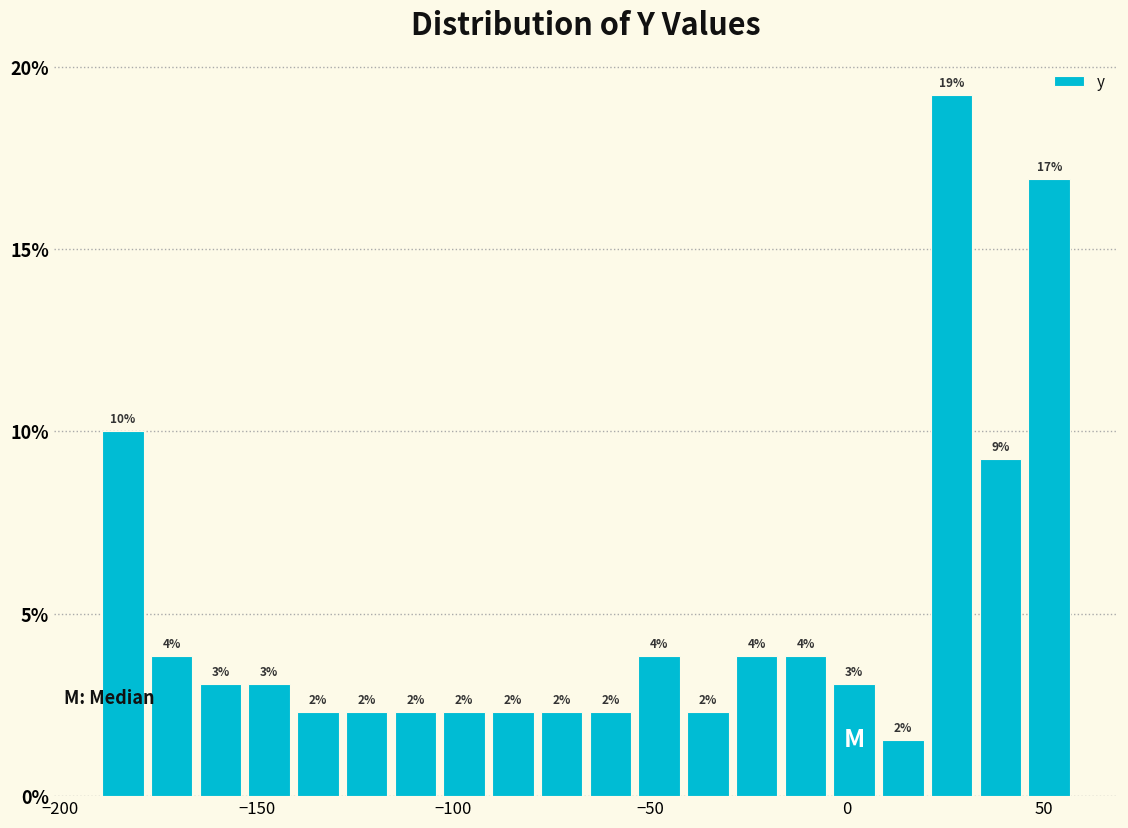

Around what value on the x-axis is the tallest bar? Give the approximate position of its centre, as read against the axis.

25